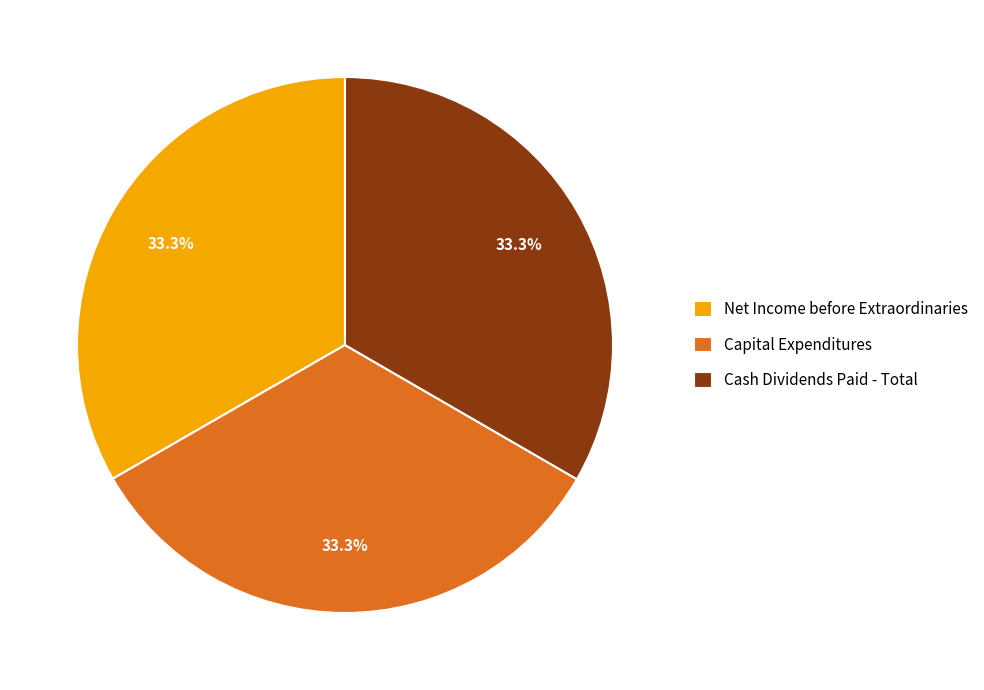

What percentage is NOT represented by Cash Dividends Paid - Total?

66.7%